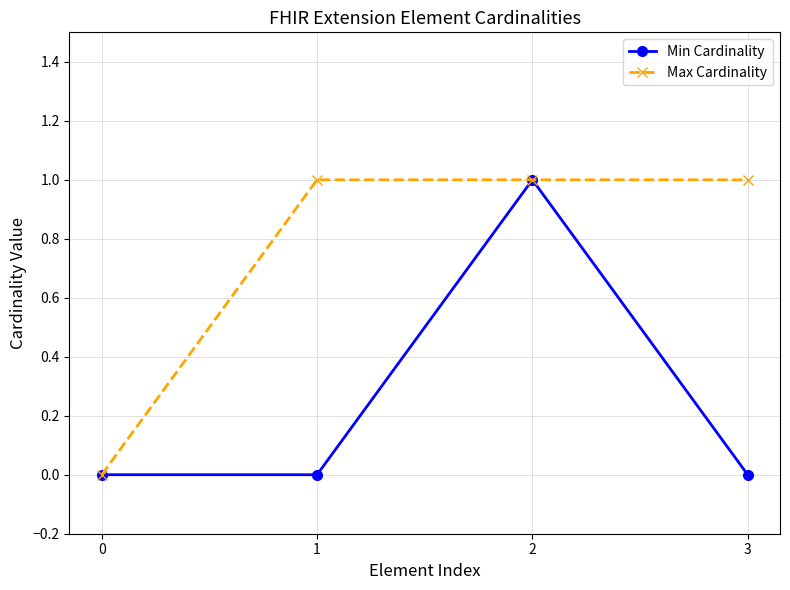

Between 0 and 1, which series saw the biggest shift?

Max Cardinality